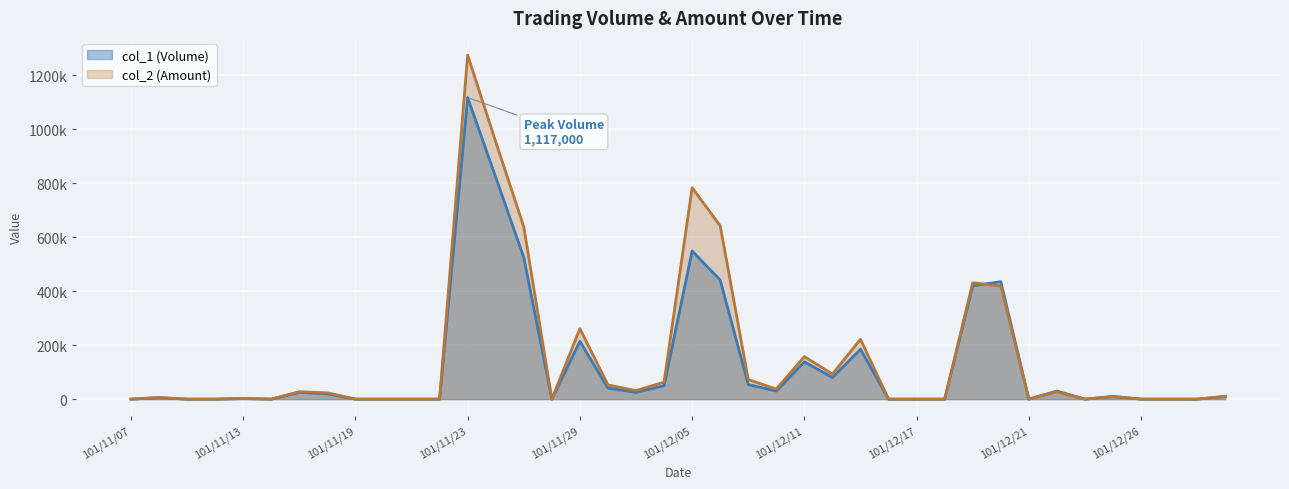

Does the chart display data point markers on the line(s)?

No